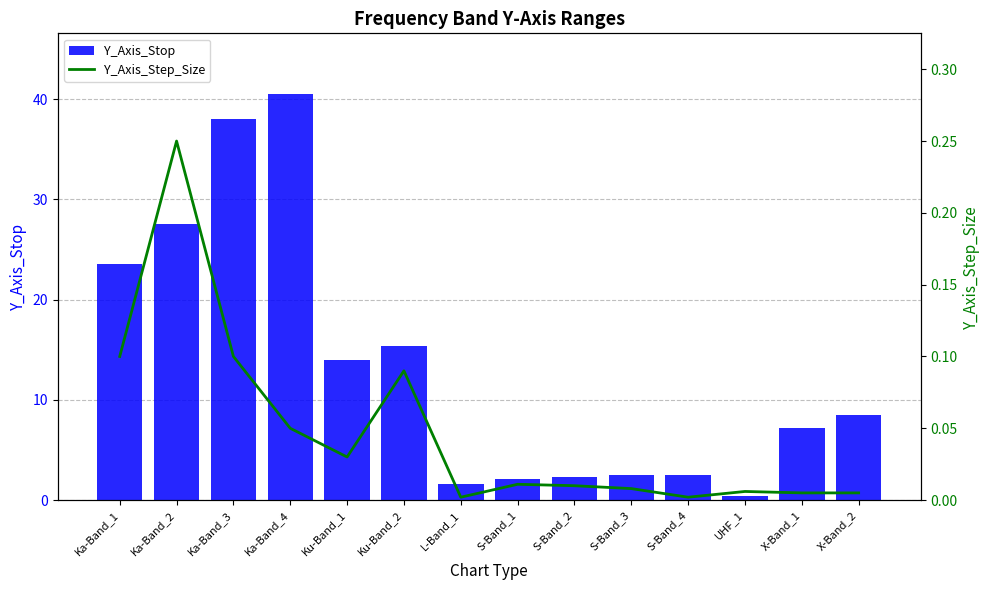

Does the chart contain any negative values?

No